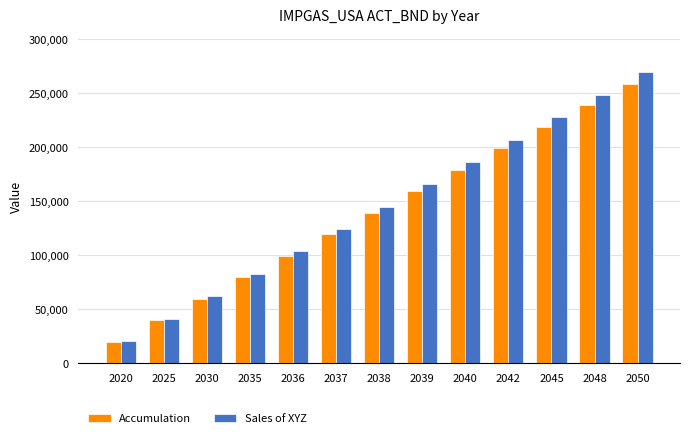

What is the difference between the highest and lowest values at 2048?

9567.2